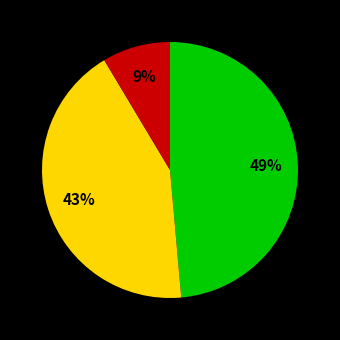

To the nearest percent, what is the difference between the largest and smallest slice percentages?

40%